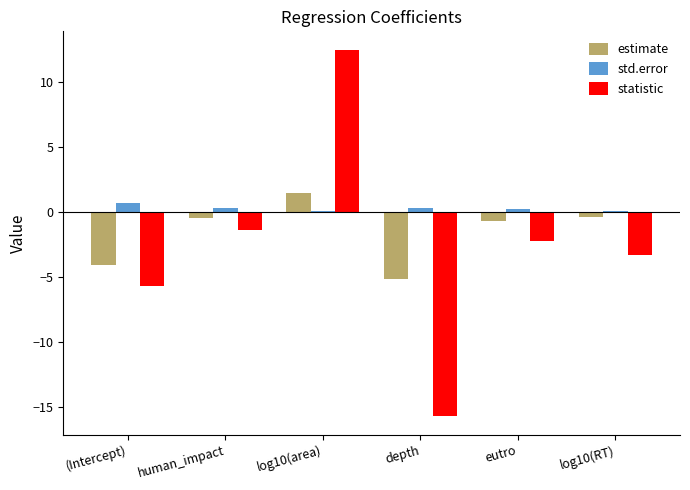

What is the greatest value displayed?

12.5